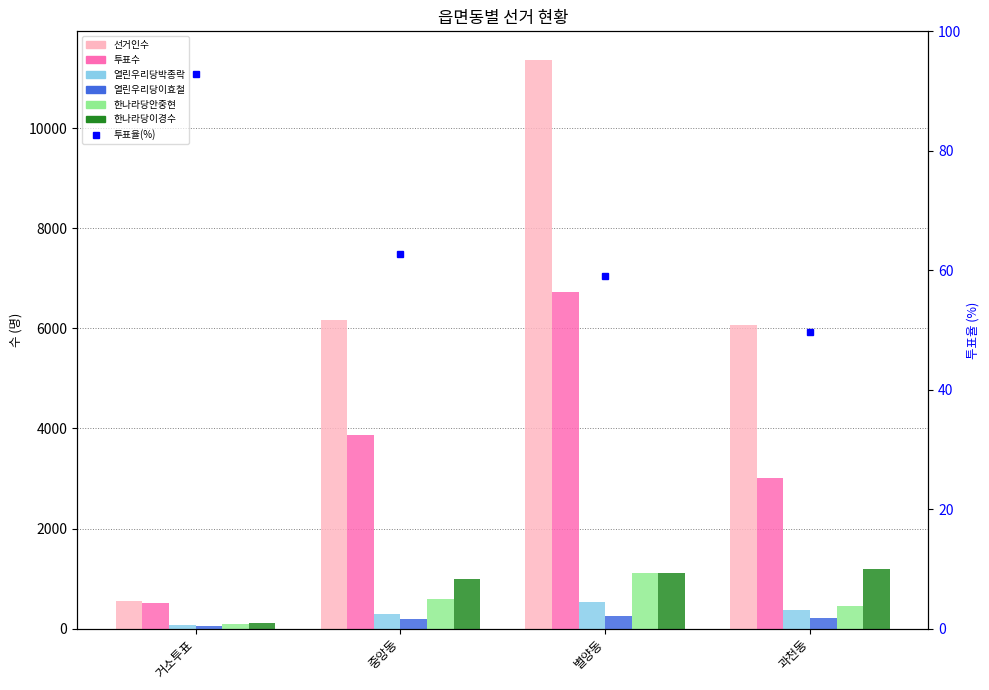

What is the spread (max minus min) of values at 거소투표?

505